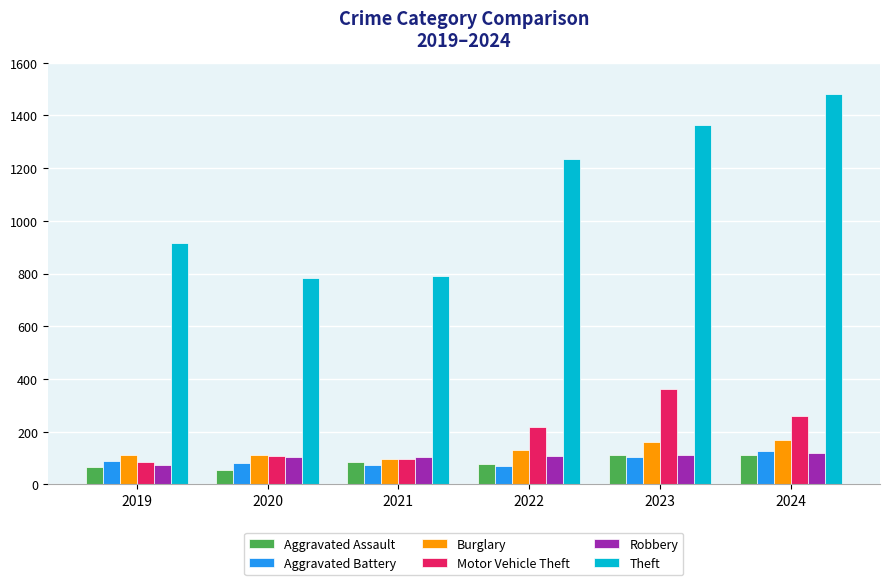

Is the value of Aggravated Battery at 2024 greater than the value of Aggravated Assault at 2023?

Yes